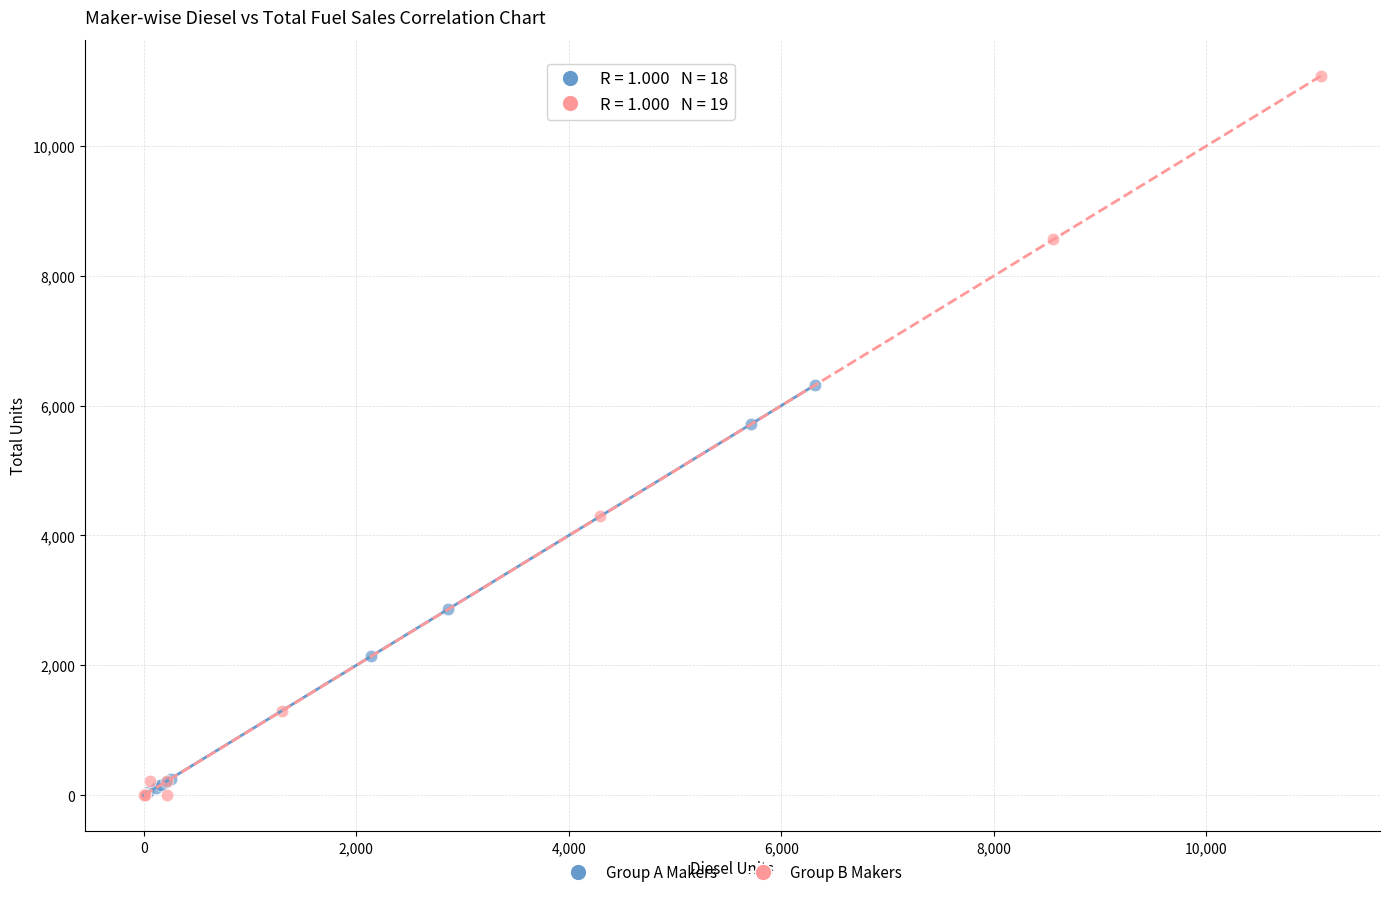

Which series has the widest spread of Y values?

Group B Makers